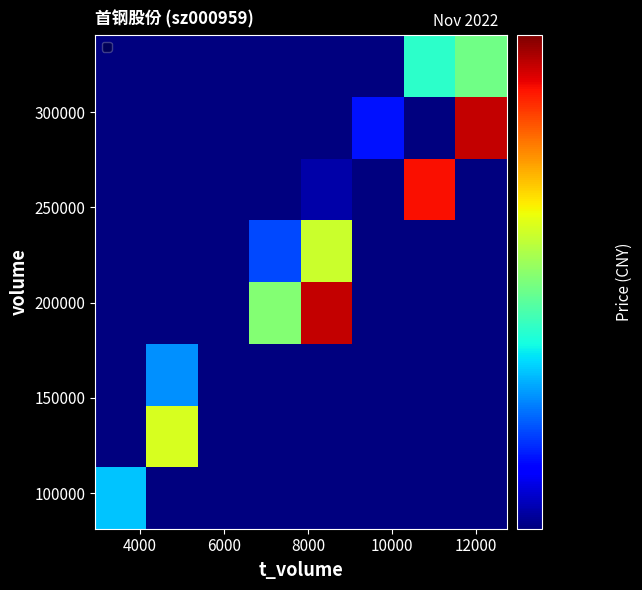

What is the maximum value shown in the chart?

4.0